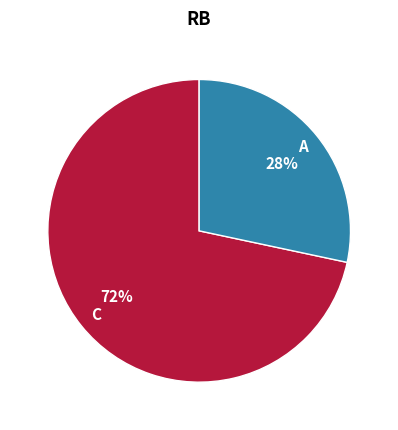

To the nearest percent, what is the combined percentage of A and C?

100%